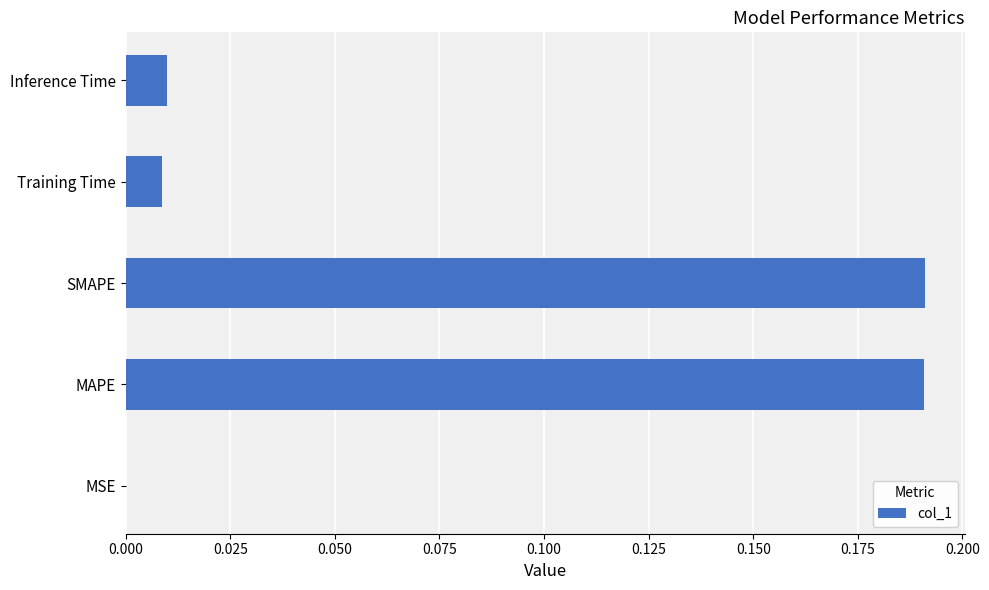

Is it true that the value at MSE is 0.0?

True